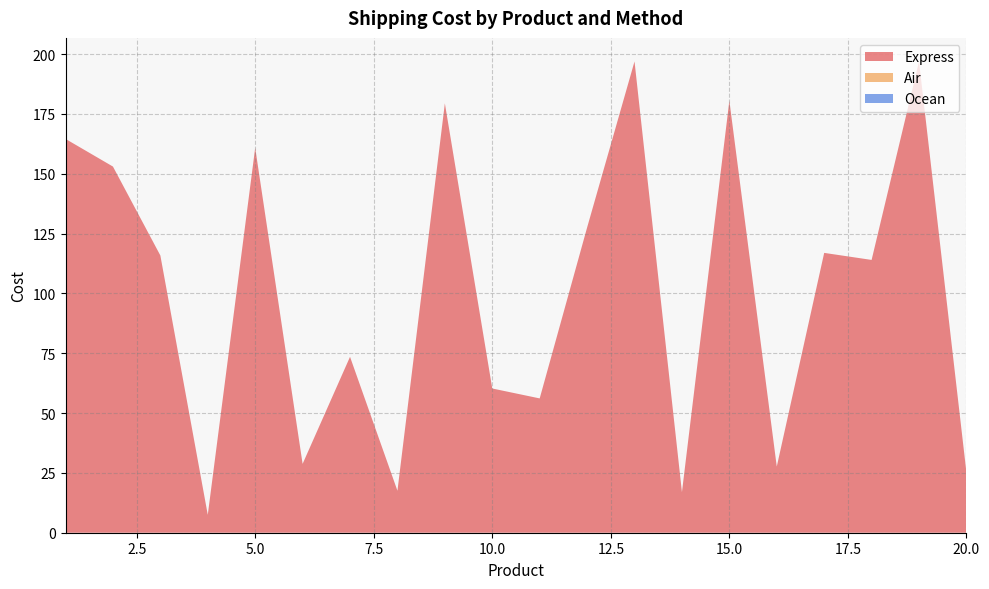

Reading left to right, list all the values displayed in this chart.

Express: 164.6	153.0	115.8	7.5	160.8	28.8	73.5	17.5	179.4	60.3	56.1	127.5	196.9	17.0	180.5	27.6	116.9	114.0	196.9	25.1
Air: 0.0	0.0	0.0	0.0	0.0	0.0	0.0	0.0	0.0	0.0	0.0	0.0	0.0	0.0	0.0	0.0	0.0	0.0	0.0	0.0
Ocean: 0.0	0.0	0.0	0.0	0.0	0.0	0.0	0.0	0.0	0.0	0.0	0.0	0.0	0.0	0.0	0.0	0.0	0.0	0.0	0.0